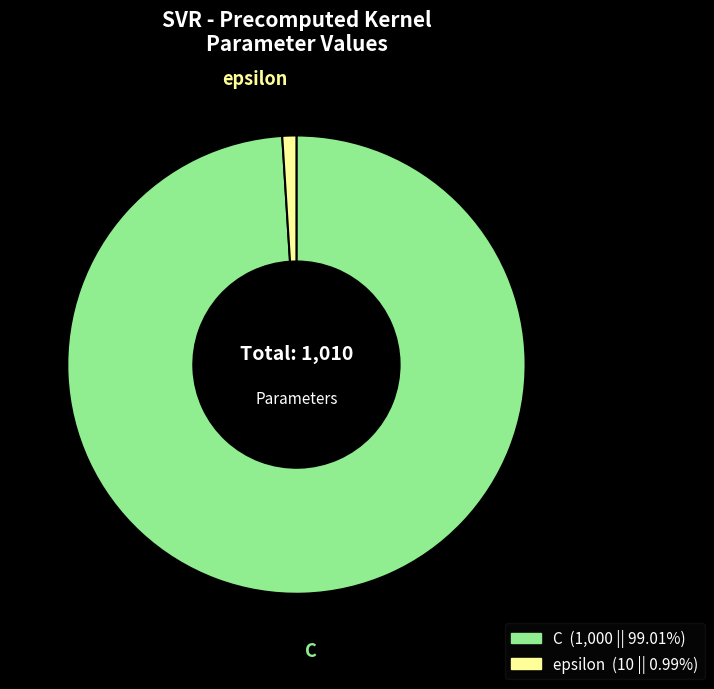

Approximately how many times larger is the value at C compared to epsilon?

100.0